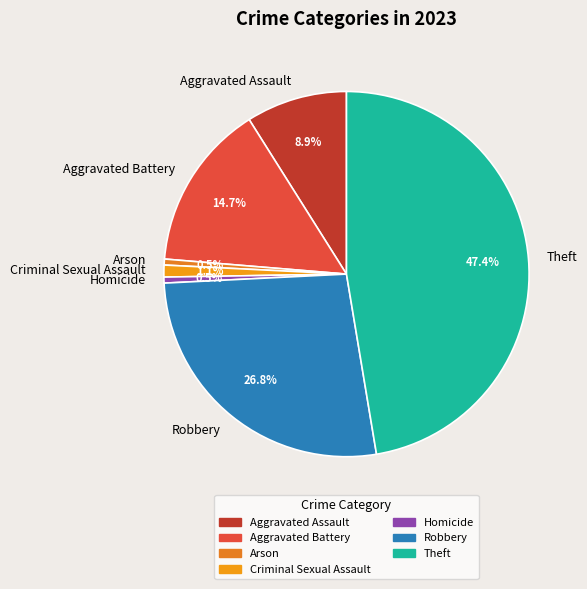

Does any single category account for the majority?

No